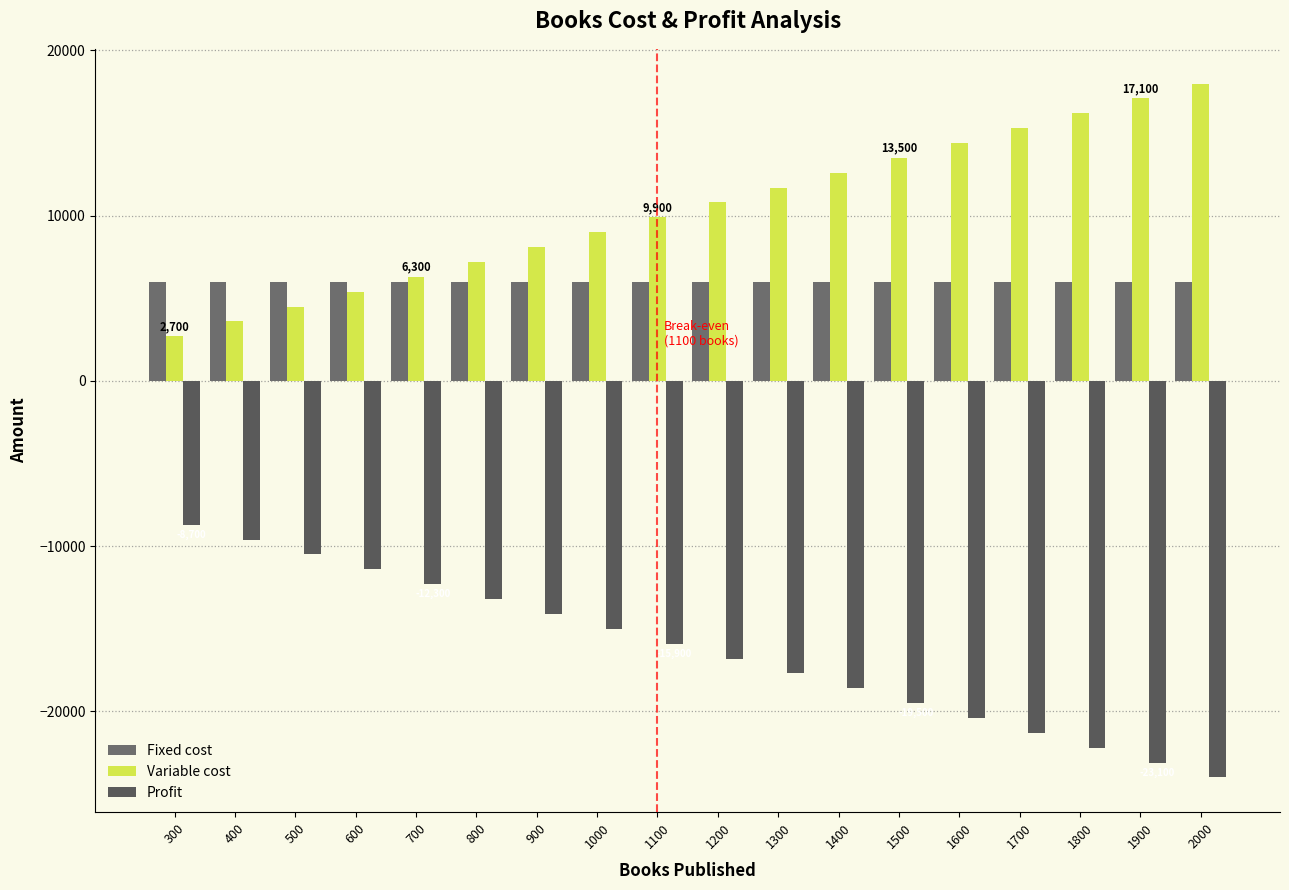

At which category is the sum across all series the highest?

300